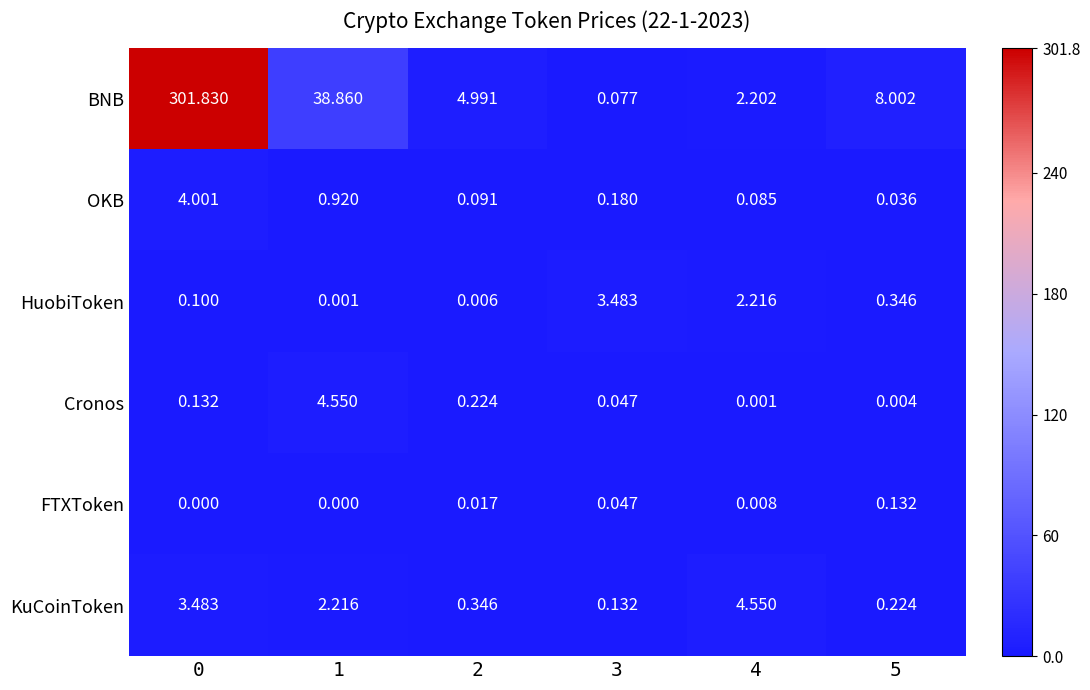

What is the total value across all series at 2?

5.7